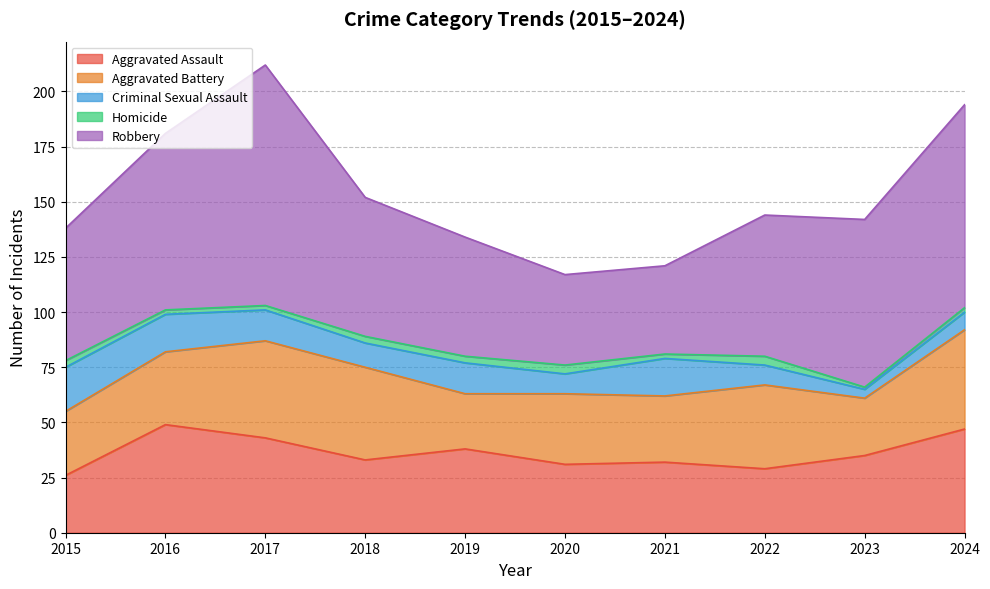

Does the chart have visible grid lines?

Yes